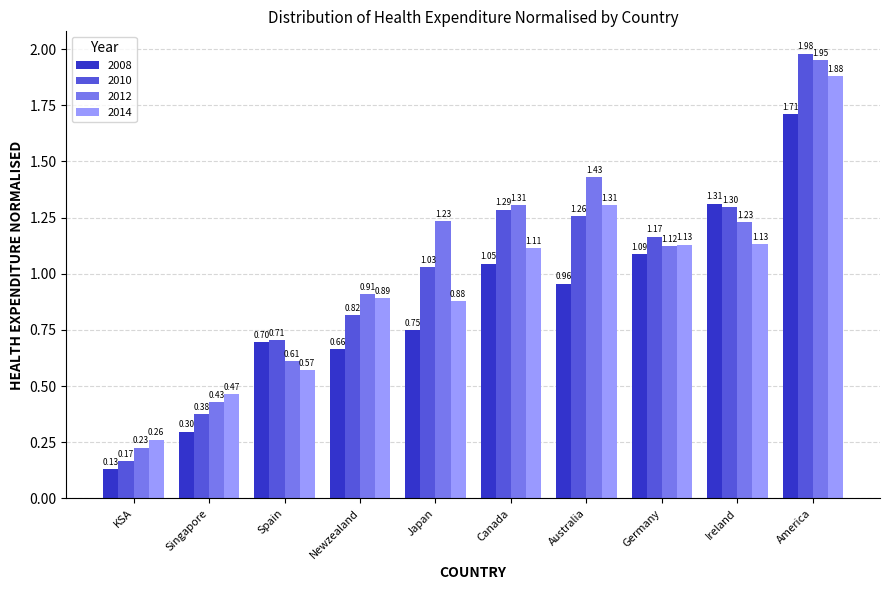

What is the sum of all 2010 values?

10.1